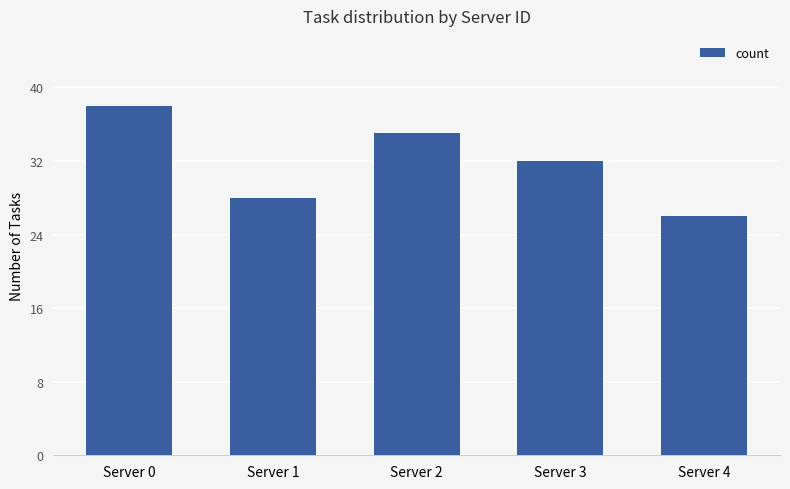

How many data points does each series have?

5